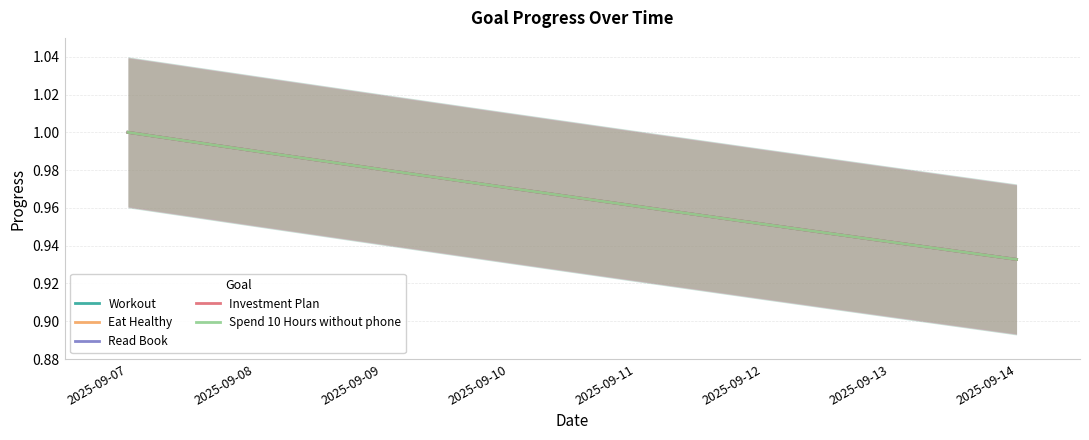

The value of Investment Plan at 2025-09-07 is 1.0. True or false?

True